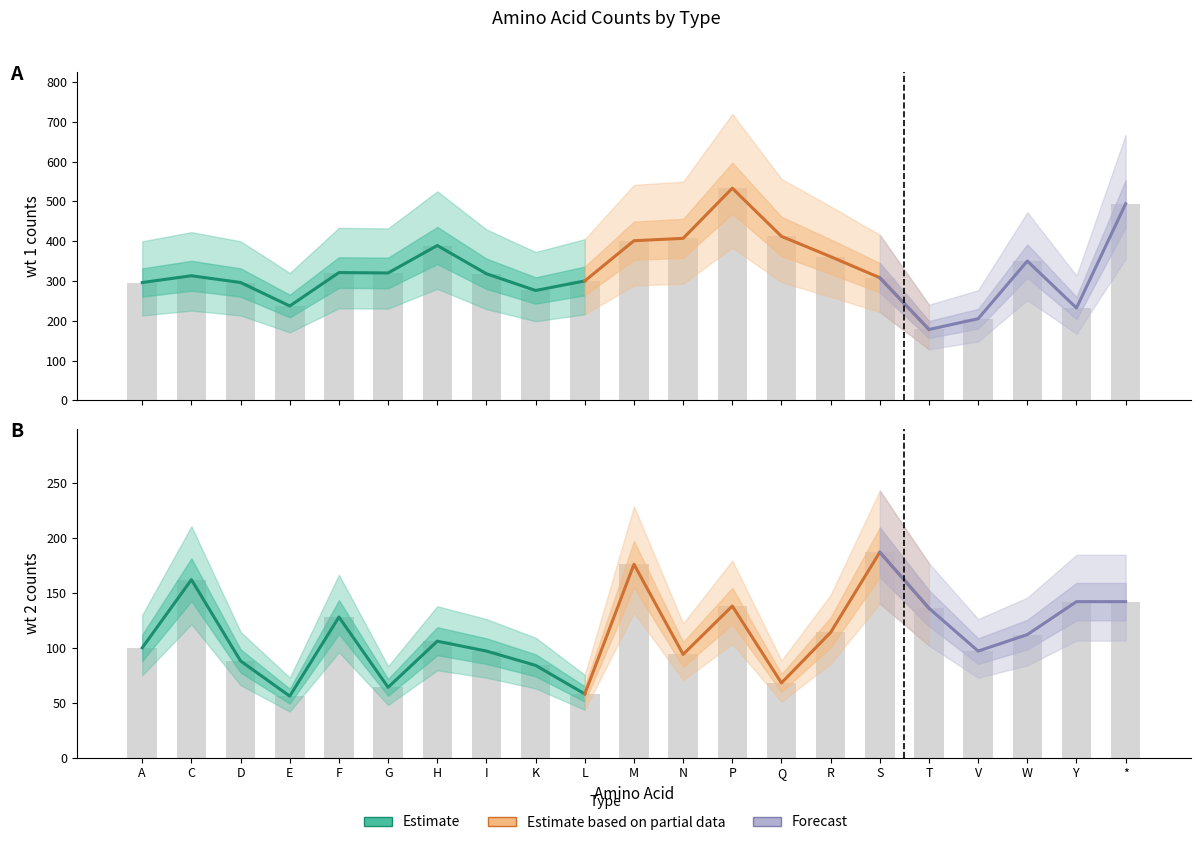

Reading left to right, what are all the values shown in this chart?

wt1: A=296	C=313	D=296	E=237	F=321	G=320	H=389	I=318	K=276	L=300	M=401	N=407	P=533	Q=412	R=361	S=308	T=178	V=205	W=350	Y=232	*=494
wt2: A=100	C=162	D=88	E=56	F=128	G=64	H=106	I=97	K=84	L=58	M=176	N=94	P=138	Q=68	R=114	S=187	T=136	V=97	W=112	Y=142	*=142